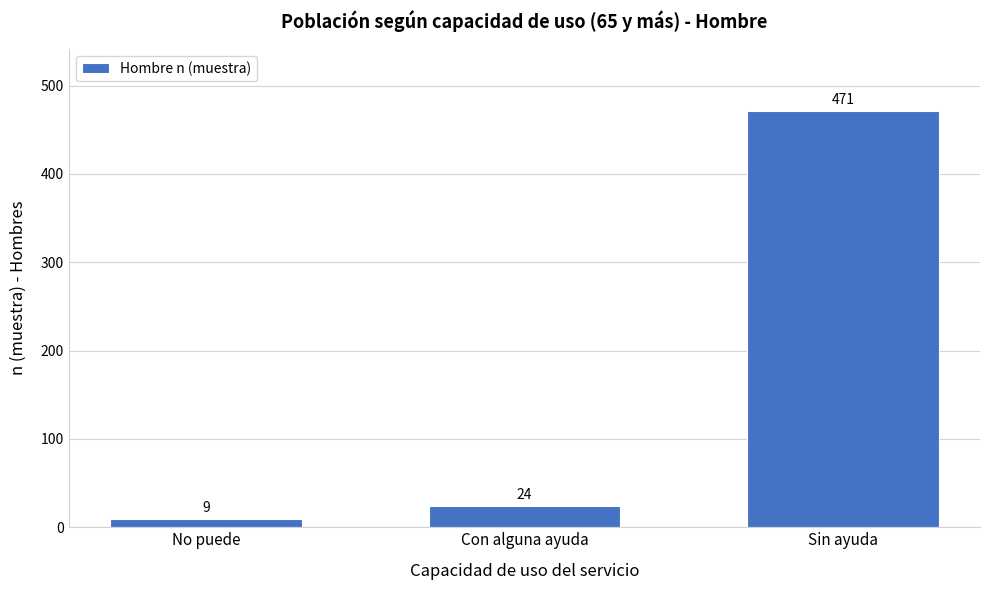

Reading left to right, extract all data points from this chart.

No puede=9	Con alguna ayuda=24	Sin ayuda=471